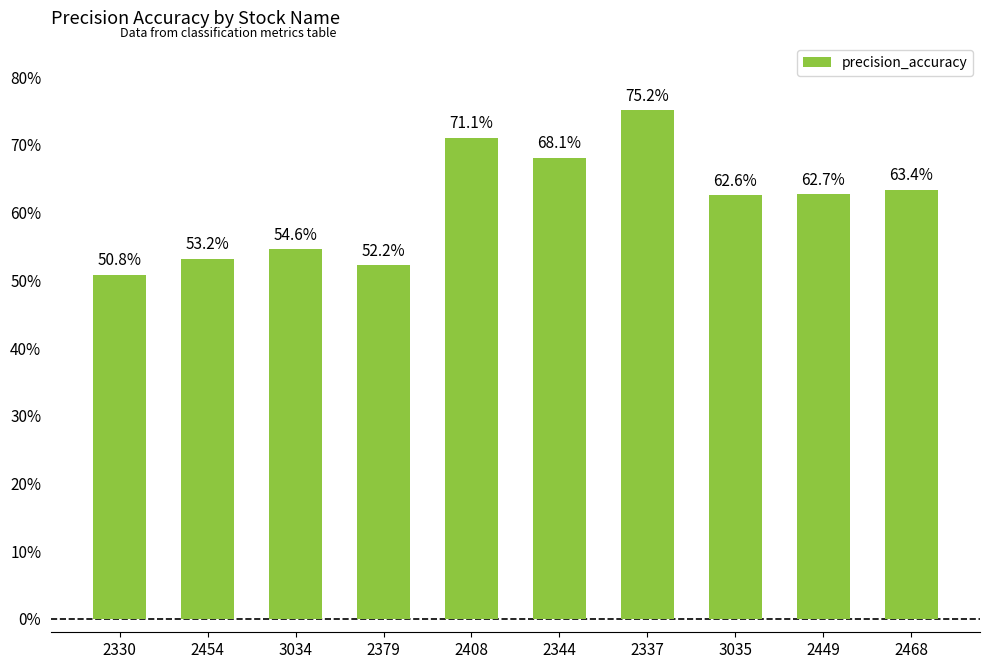

What is the sum of the values at 3034 and 2344?

1.2